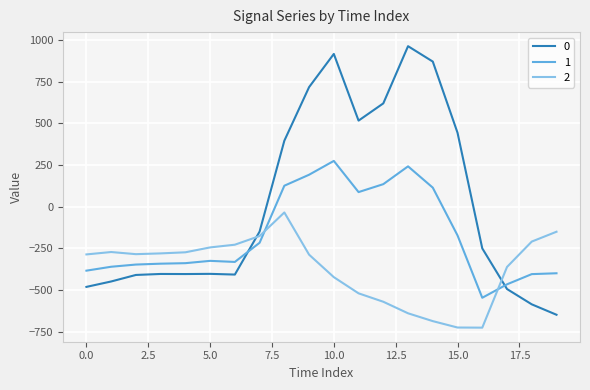

What is the maximum value shown in the chart?

962.7